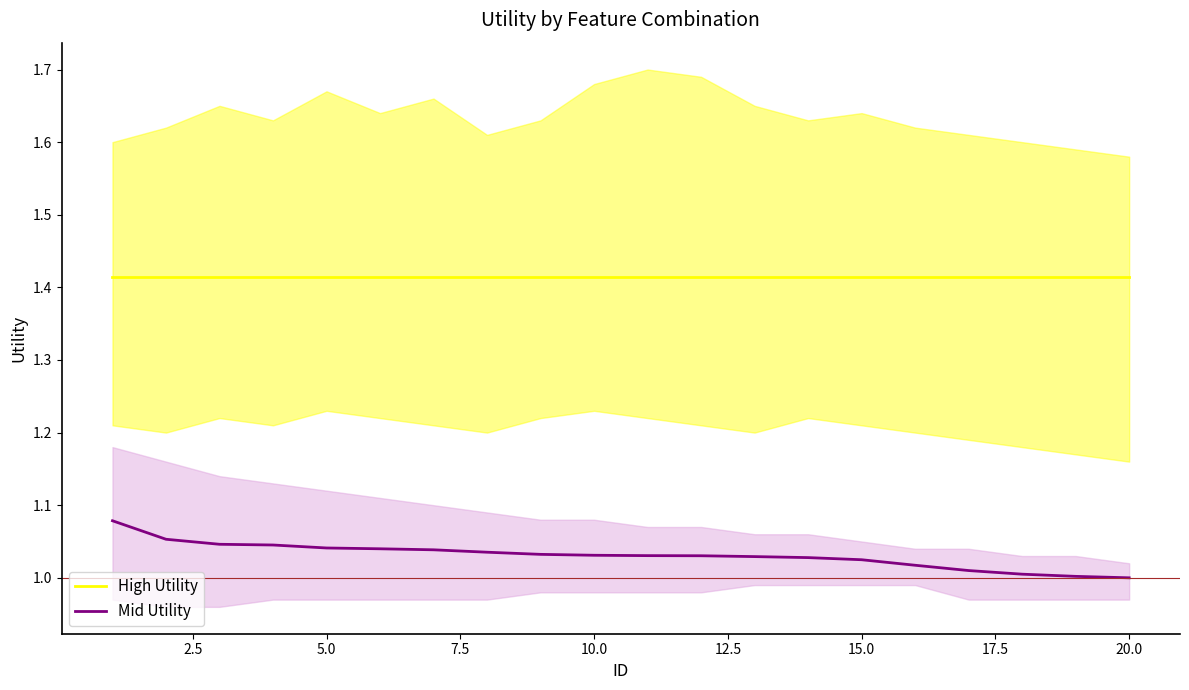

Which series has the widest spread of values?

Mid Utility